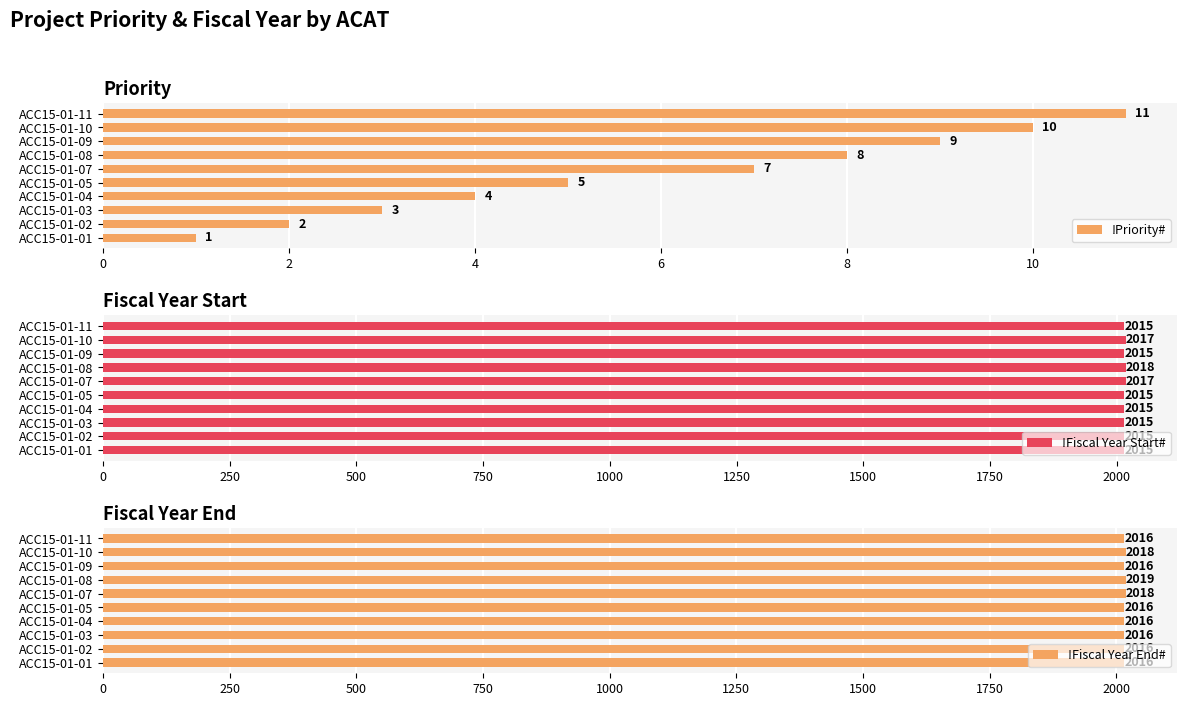

Is it true that !Fiscal Year End# equals 929 at ACC15-01-05?

False